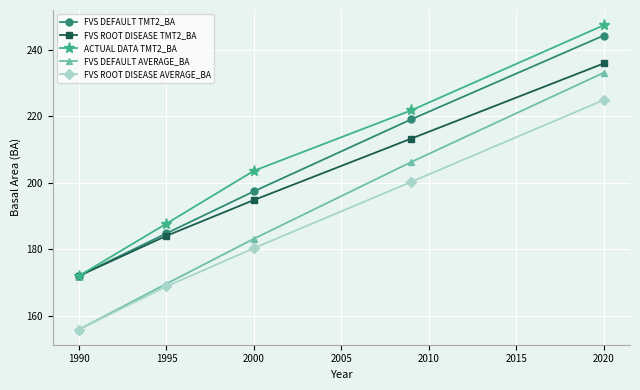

Which series has the largest range (max minus min)?

FVS DEFAULT AVERAGE_BA